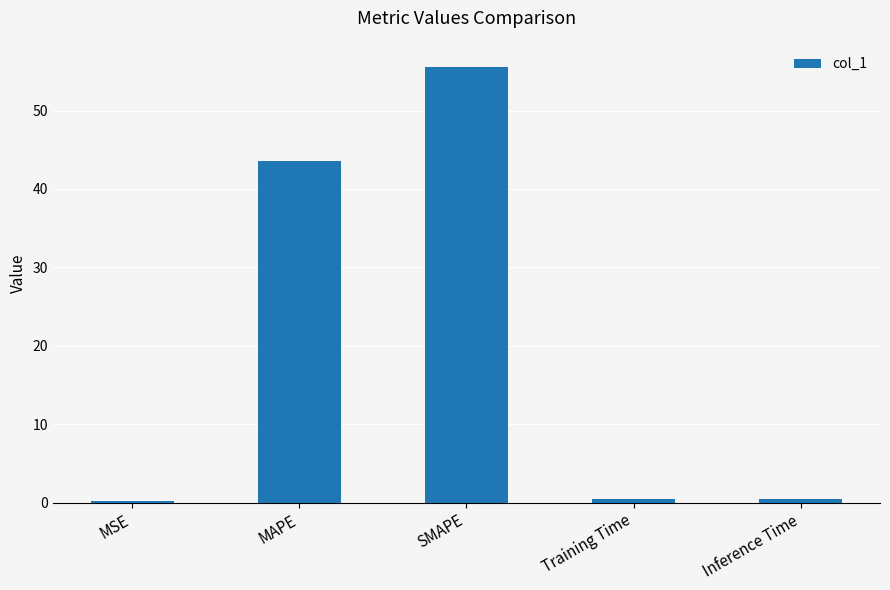

Which label corresponds to the largest value in the chart?

SMAPE